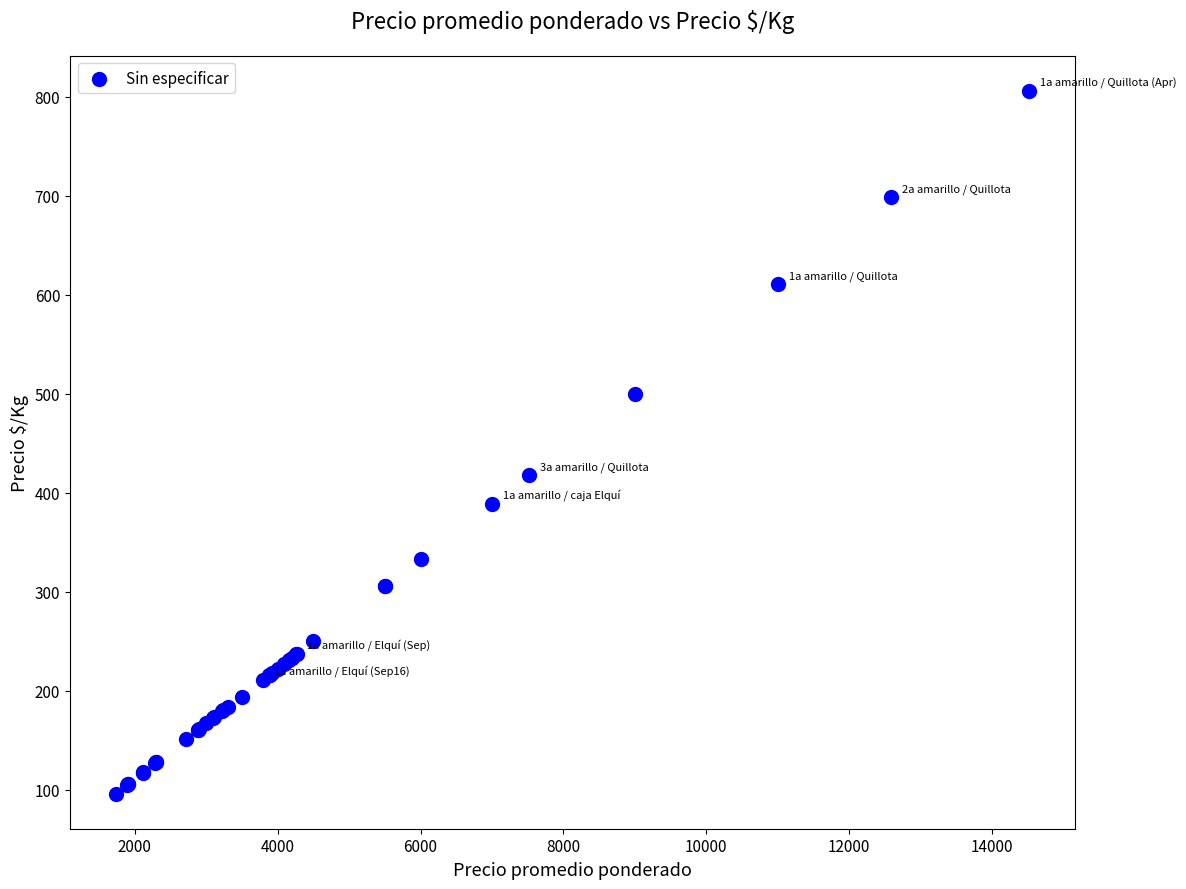

What Y value in the scatter plot is closest to 451?

418